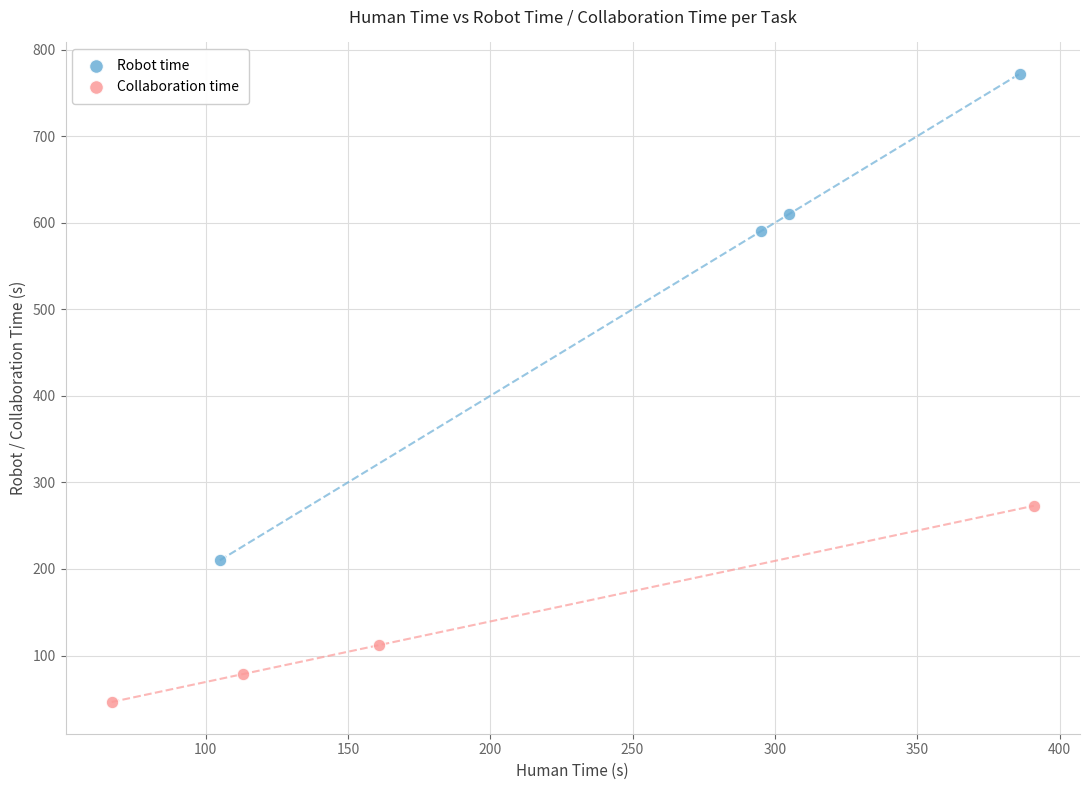

Which series has the widest spread of Y values?

Robot time